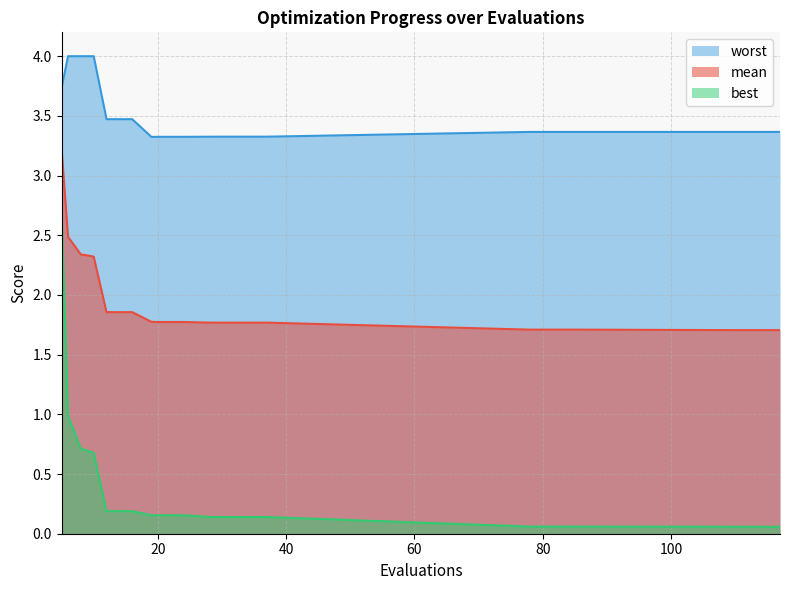

What is the sum of all best values?

7.5